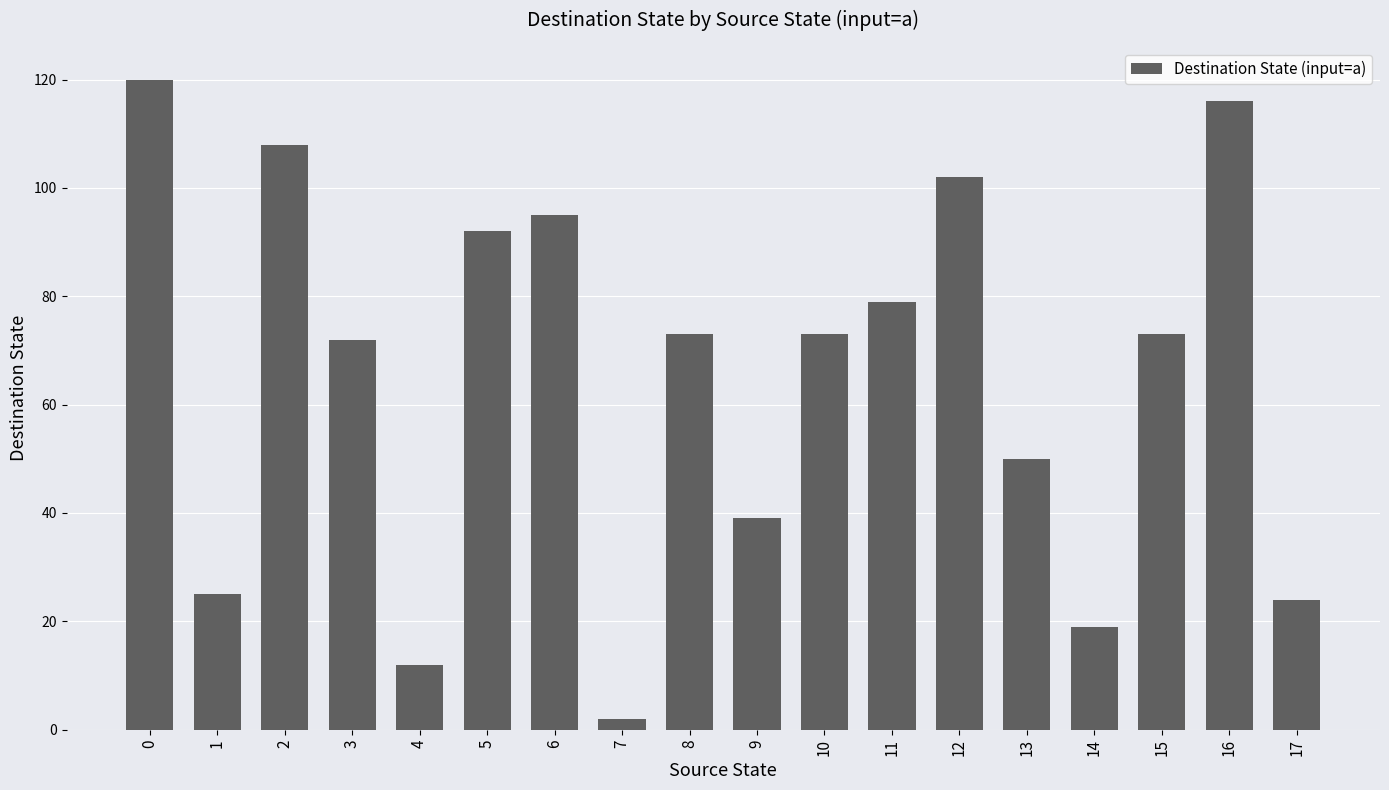

What is the average value?

65